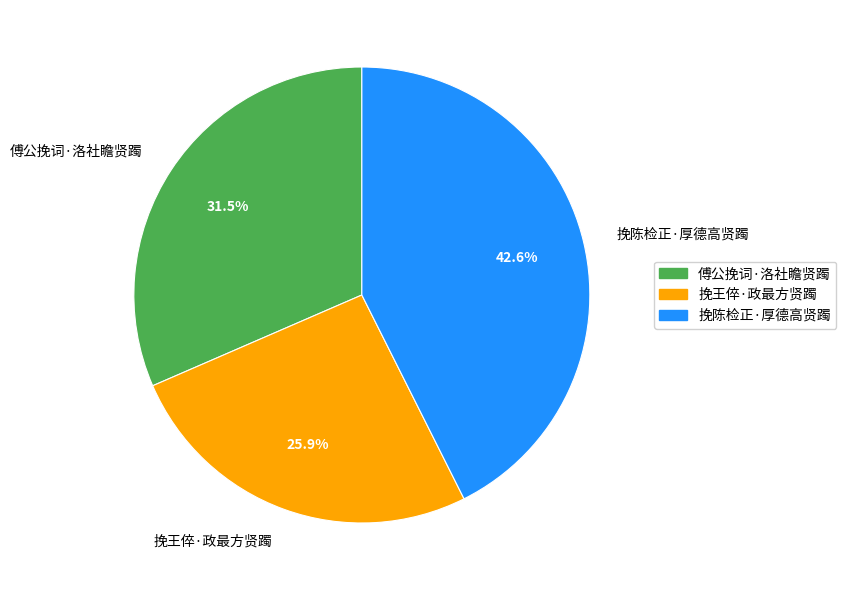

Is 挽陈检正·厚德高贤躅 the majority of the pie?

No